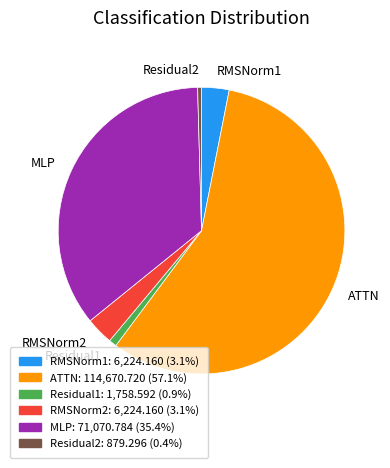

Which category has the biggest portion of the pie?

ATTN